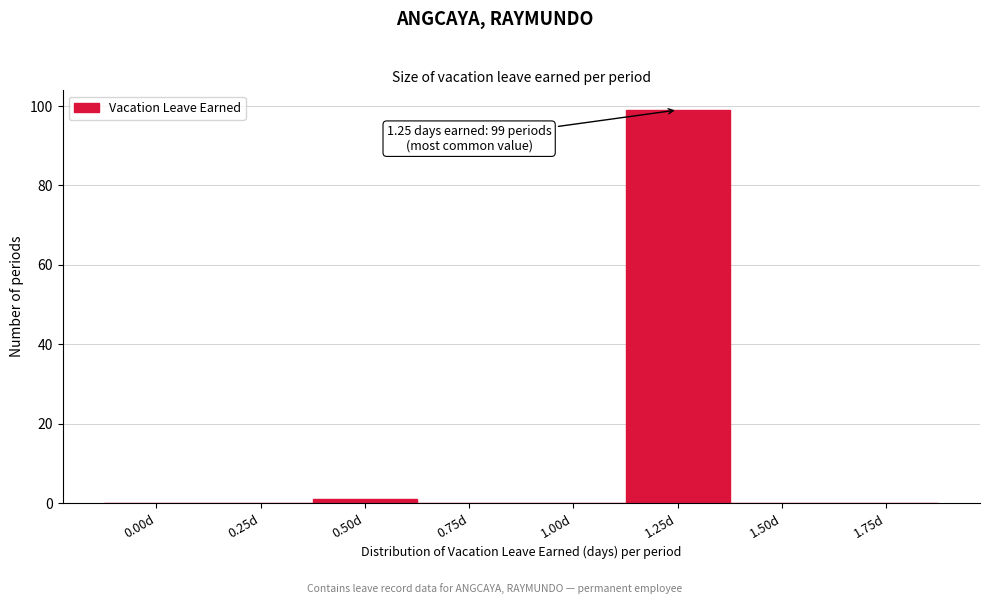

Reading left to right, list all the values displayed in this chart.

0.00d=0	0.25d=0	0.50d=1	0.75d=0	1.00d=0	1.25d=99	1.50d=0	1.75d=0